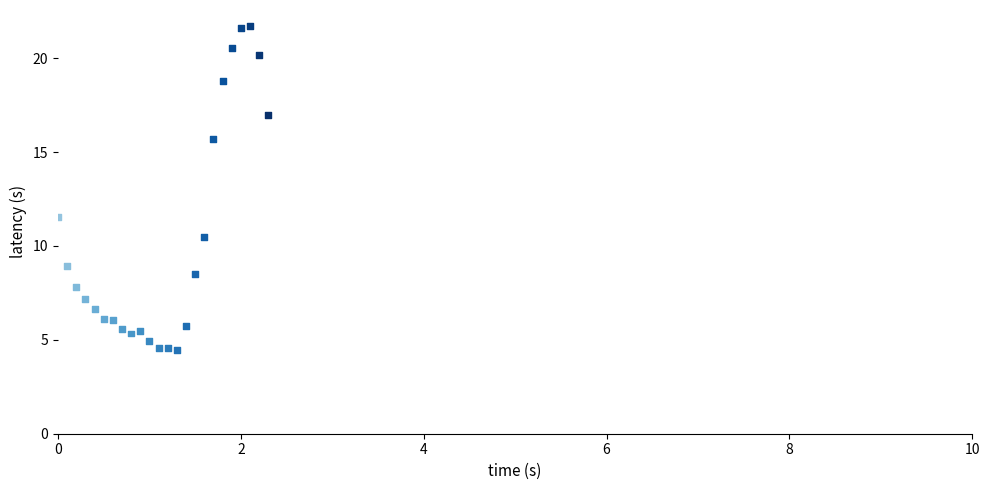

What Y value in the scatter plot is closest to 13?

11.5